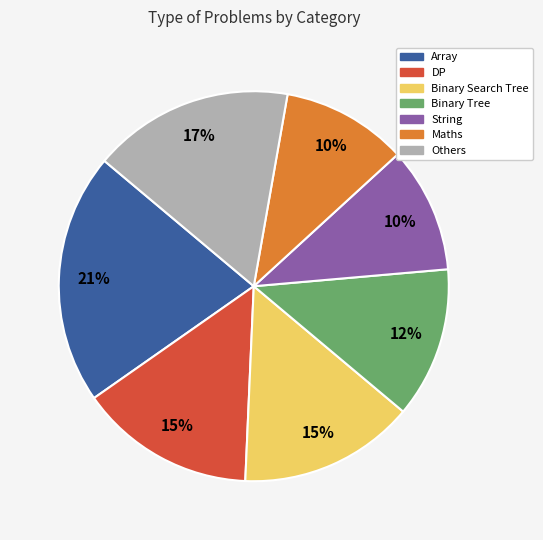

Does any single category account for the majority?

No